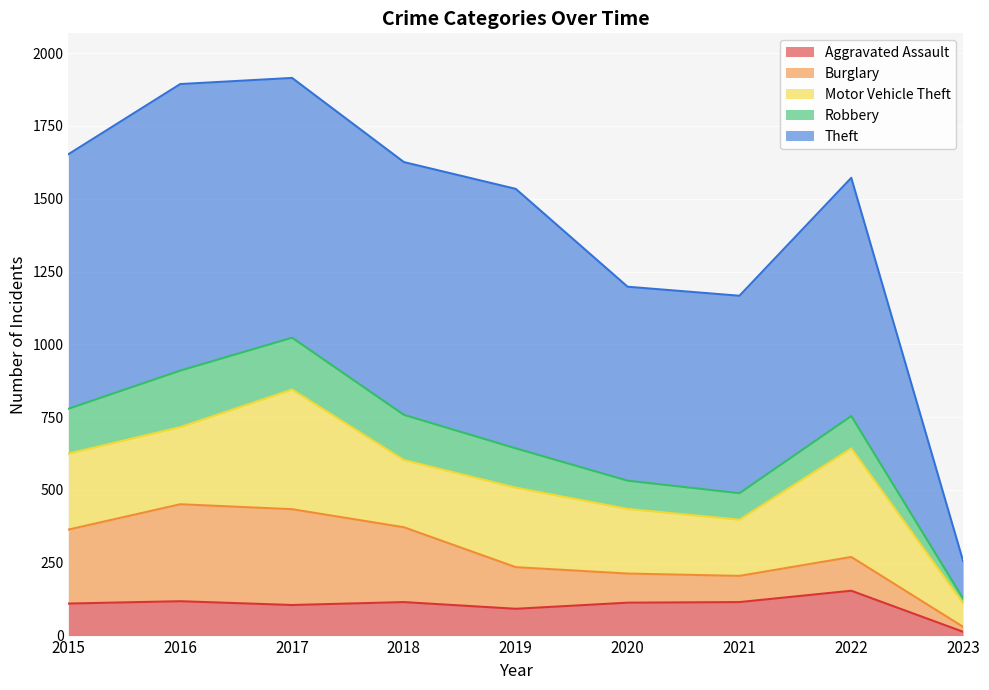

Which label corresponds to the largest value in the chart?

2016